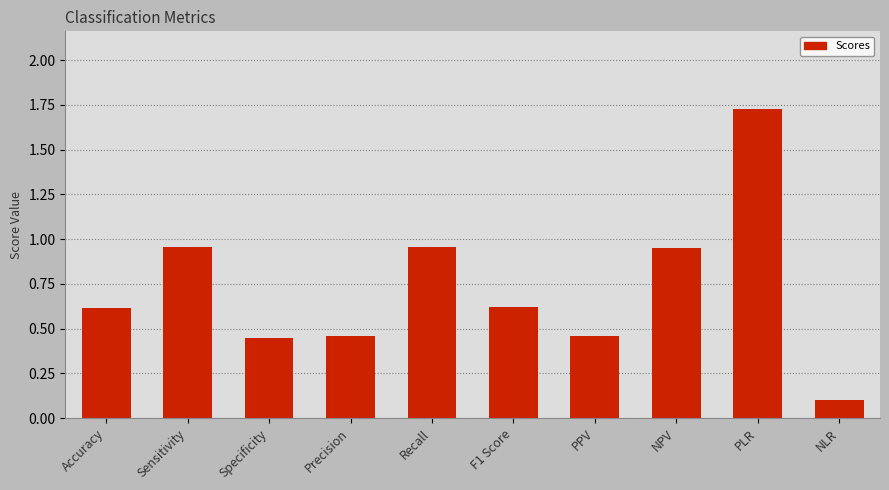

What is the minimum value shown in the chart?

0.1